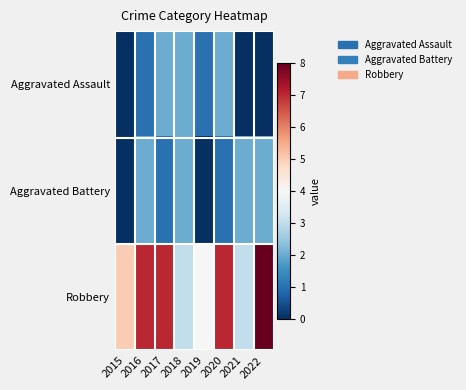

Which series has the widest spread of values?

Robbery